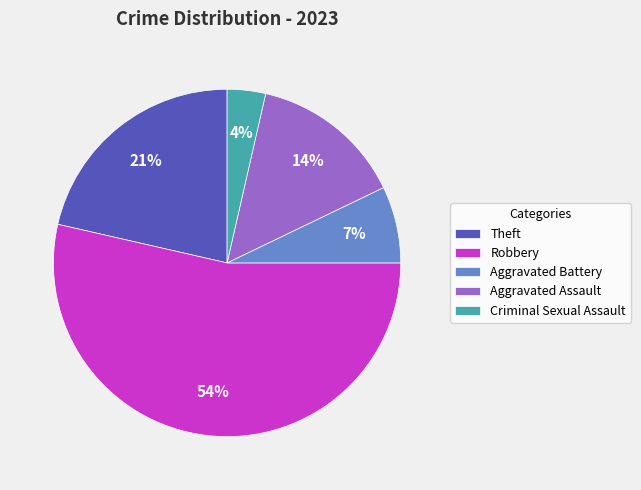

Which category accounts for the majority?

Robbery